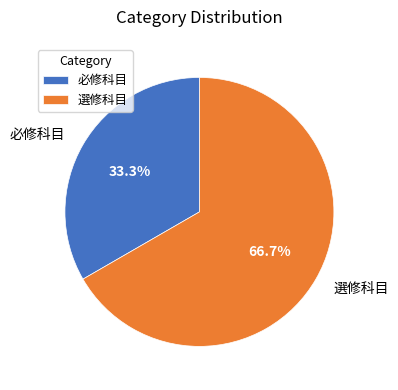

What is the smallest slice in the pie chart?

必修科目